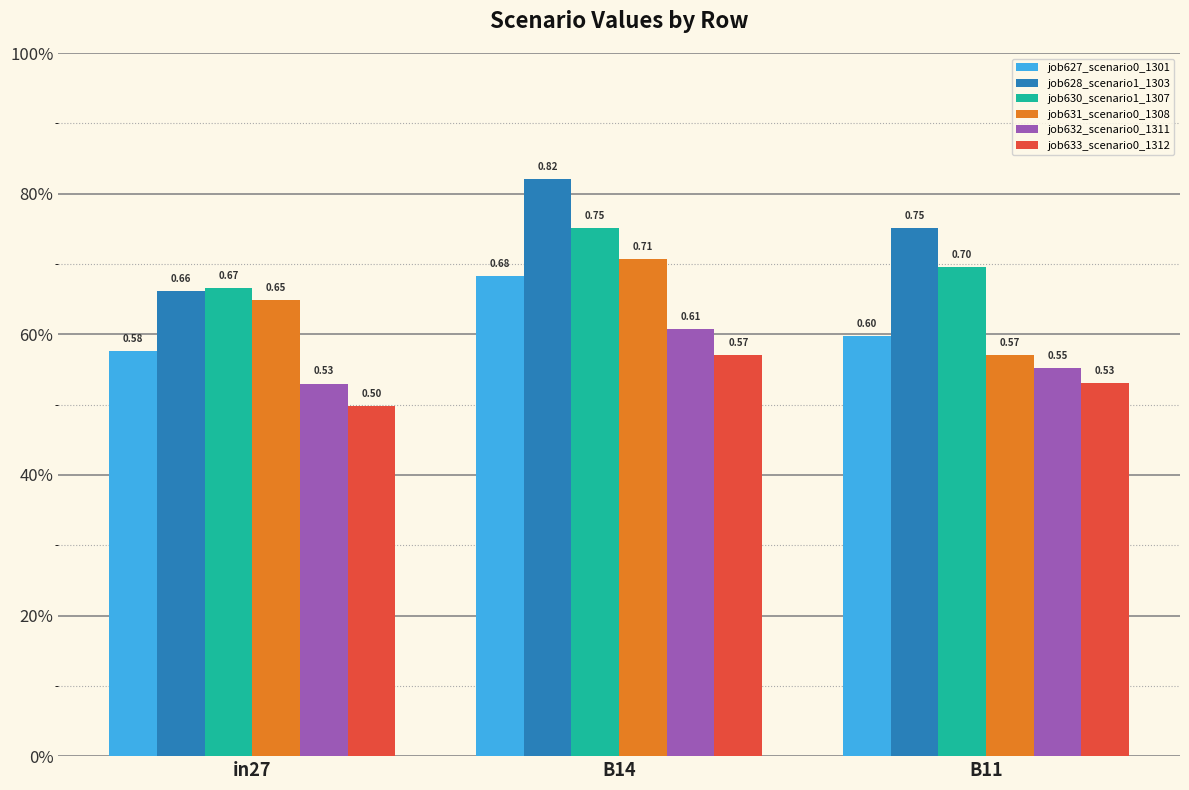

What are all the series names shown in the legend?

job627_scenario0_1301, job628_scenario1_1303, job630_scenario1_1307, job631_scenario0_1308, job632_scenario0_1311, job633_scenario0_1312